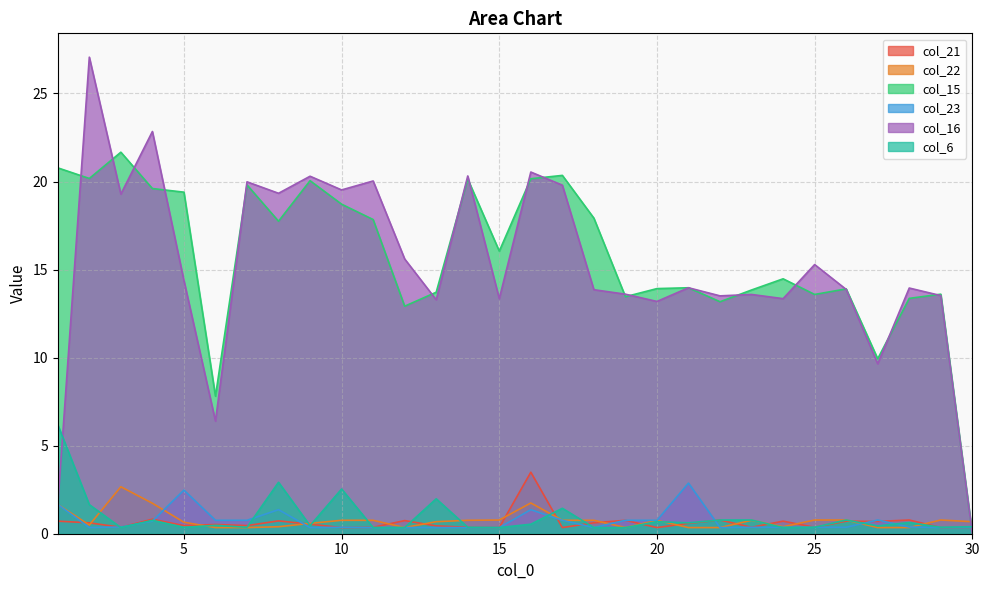

What is the maximum value shown in the chart?

27.1